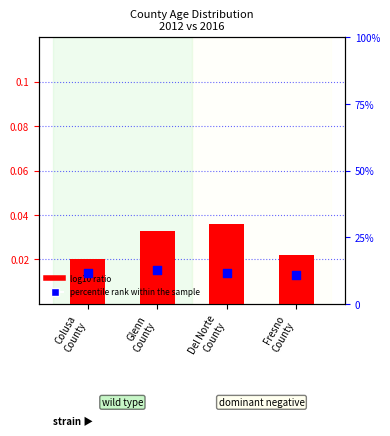

Which series reaches the maximum Y coordinate?

percentile rank within the sample